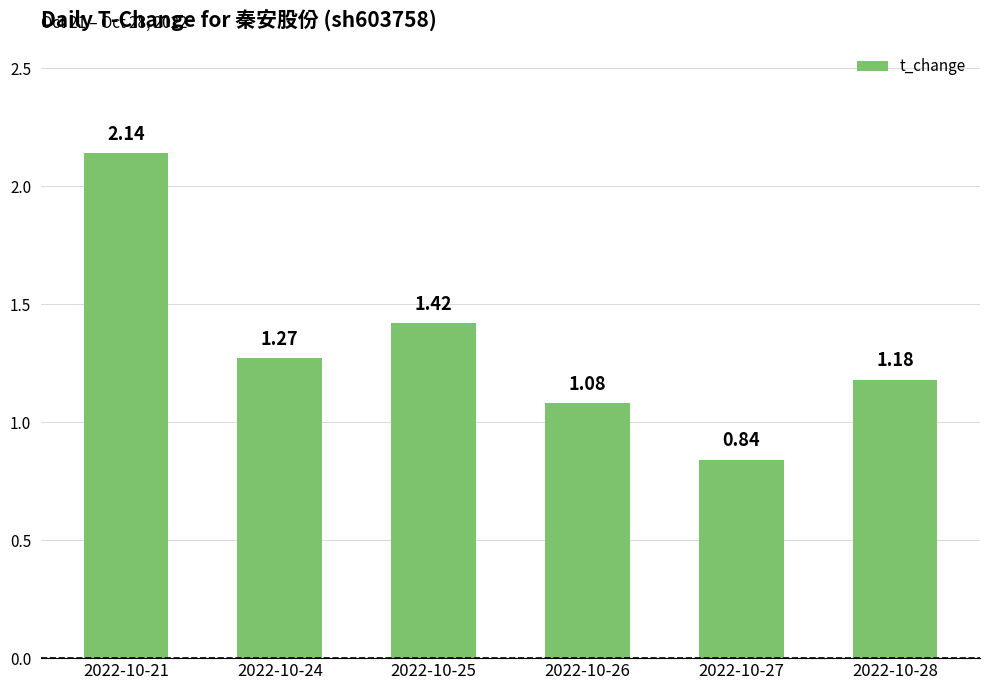

How many data points are above 1?

5